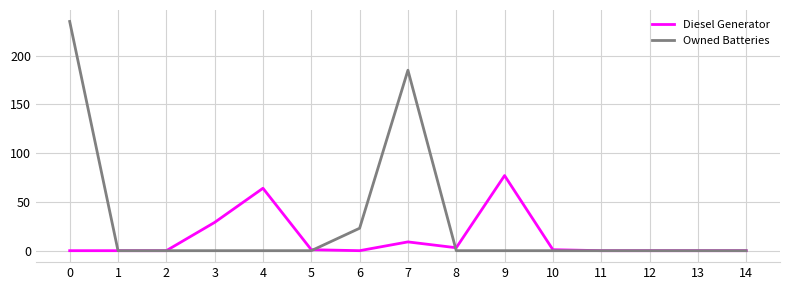

List the series in order of their overall mean, highest first.

Owned Batteries, Diesel Generator